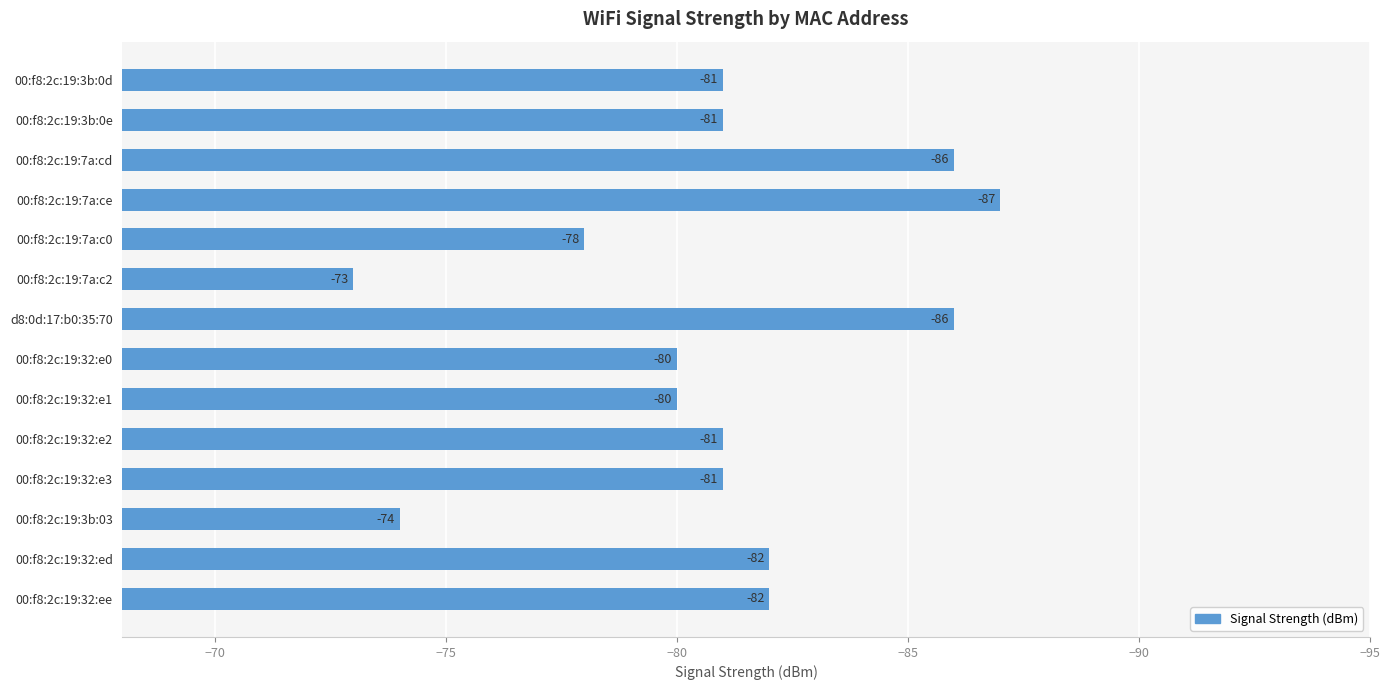

What is the approximate value at 00:f8:2c:19:7a:ce, to the nearest 5?

-85